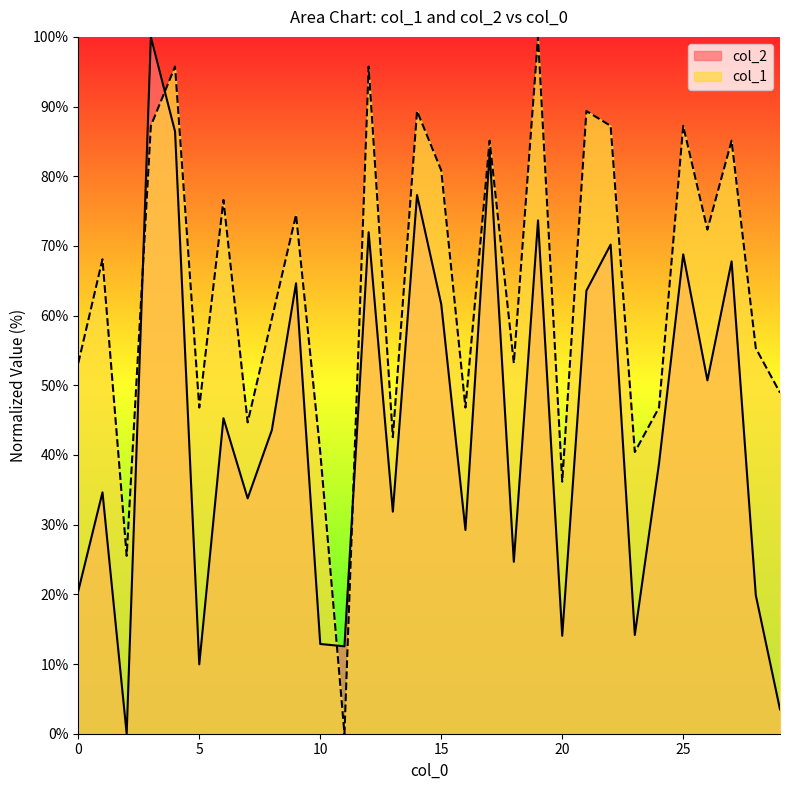

Rank the categories by col_1 value from highest to lowest.

19, 4, 12, 14, 21, 3, 22, 25, 17, 27, 15, 6, 9, 26, 1, 8, 28, 0, 18, 29, 5, 16, 24, 7, 13, 10, 23, 20, 2, 11